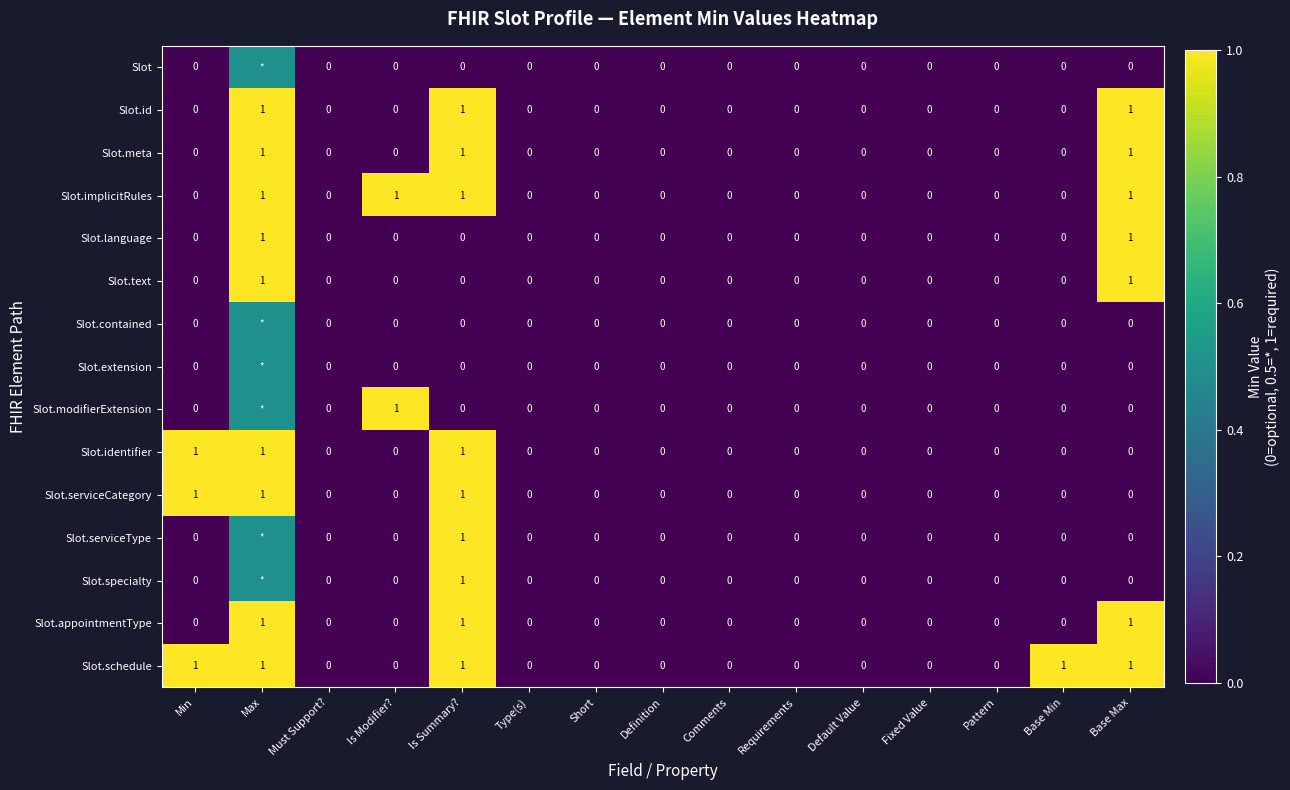

How many distinct data groups are displayed?

15